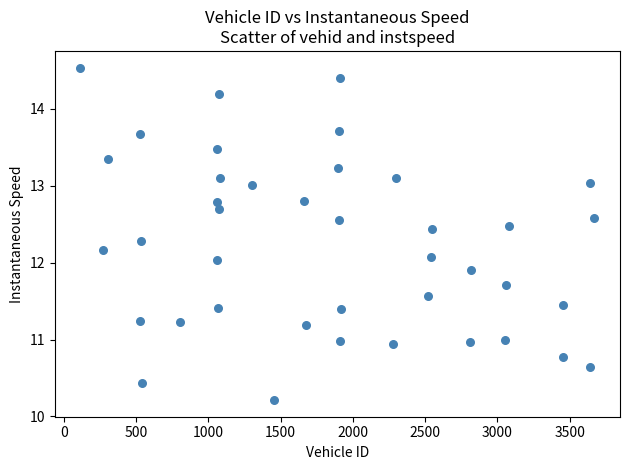

What is the range of X values (max minus min)?

3554.0